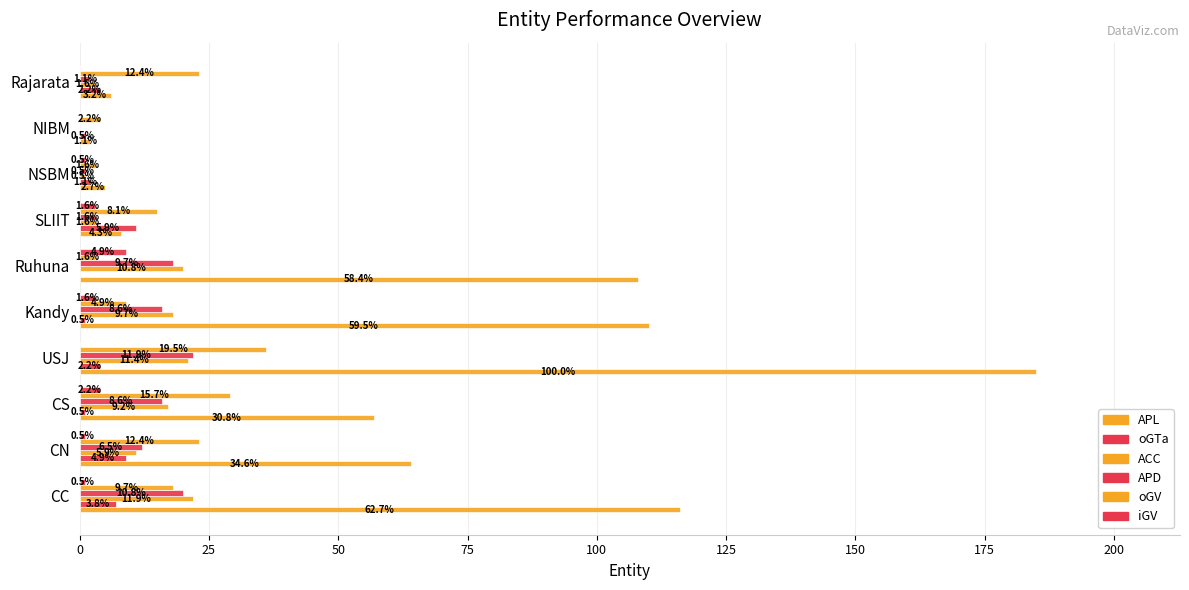

What are all the series names shown in the legend?

APL, oGTa, ACC, APD, oGV, iGV